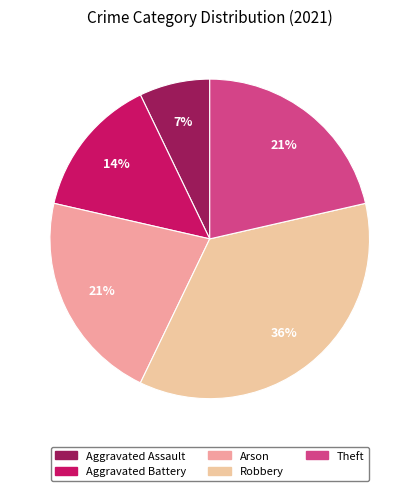

Does any single category account for the majority?

No